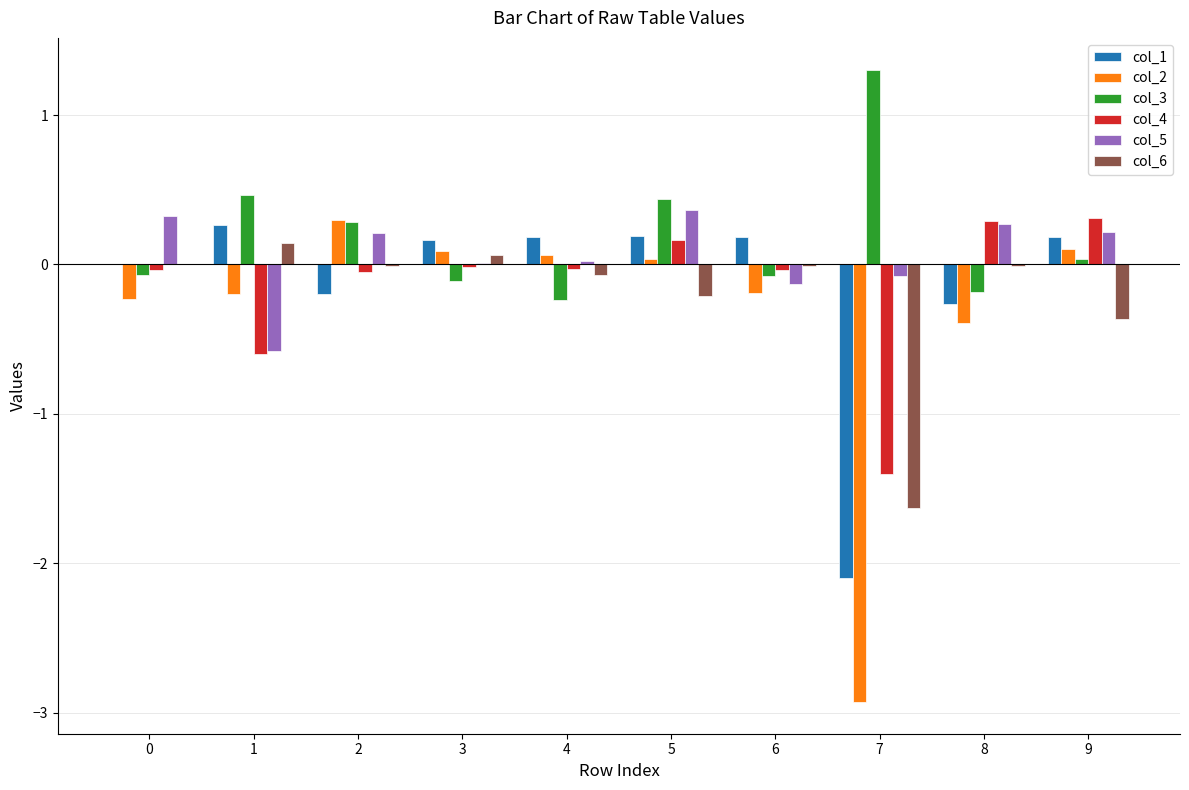

Count the number of categories in the chart.

10